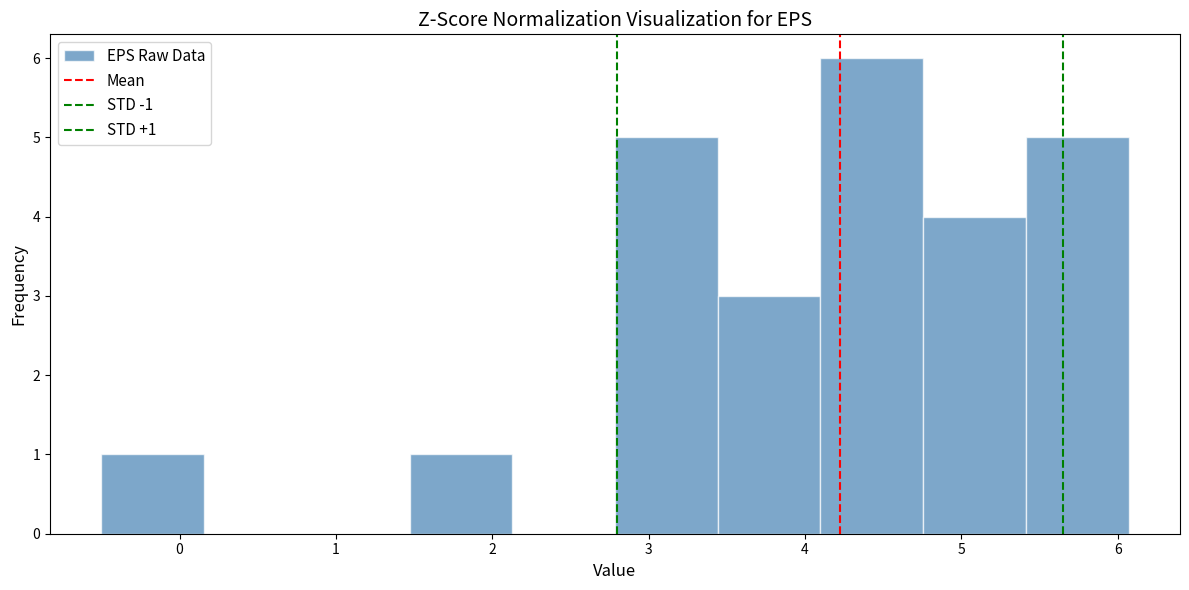

Over which range of the x-axis is the bar tallest?

4.1 to 4.8